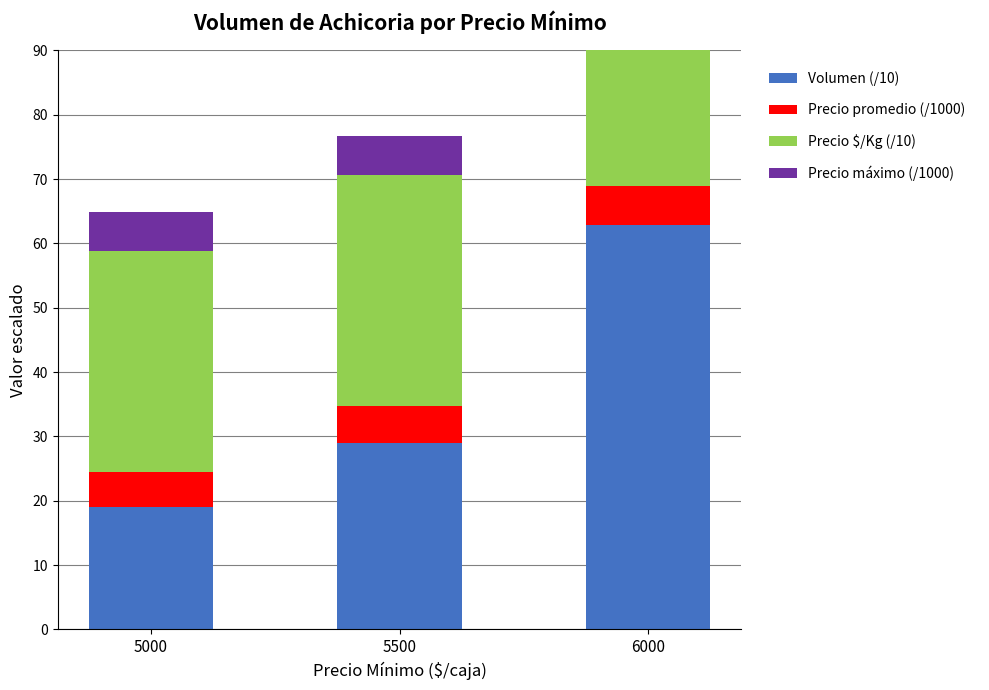

What is the approximate value of Precio máximo (/1000) at 6000?

6.1